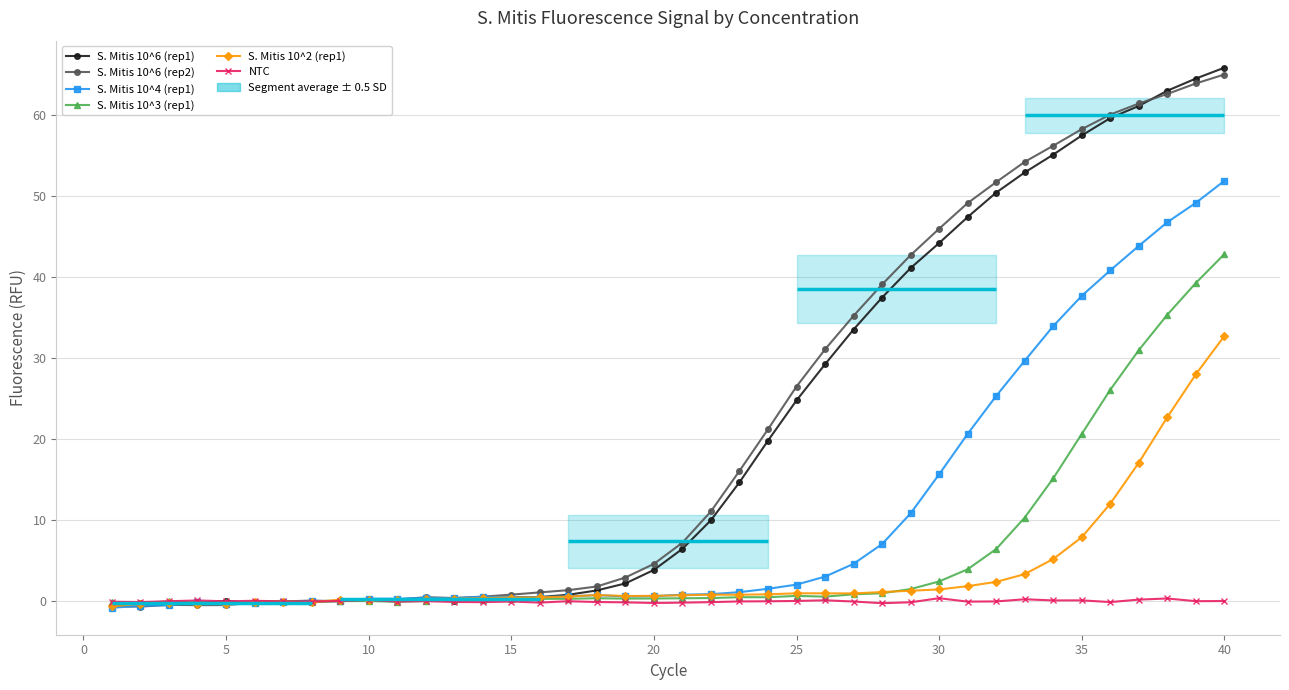

What are all the series names shown in the legend?

S. Mitis 10^6 (rep1), S. Mitis 10^6 (rep2), S. Mitis 10^4 (rep1), S. Mitis 10^3 (rep1), S. Mitis 10^2 (rep1), NTC